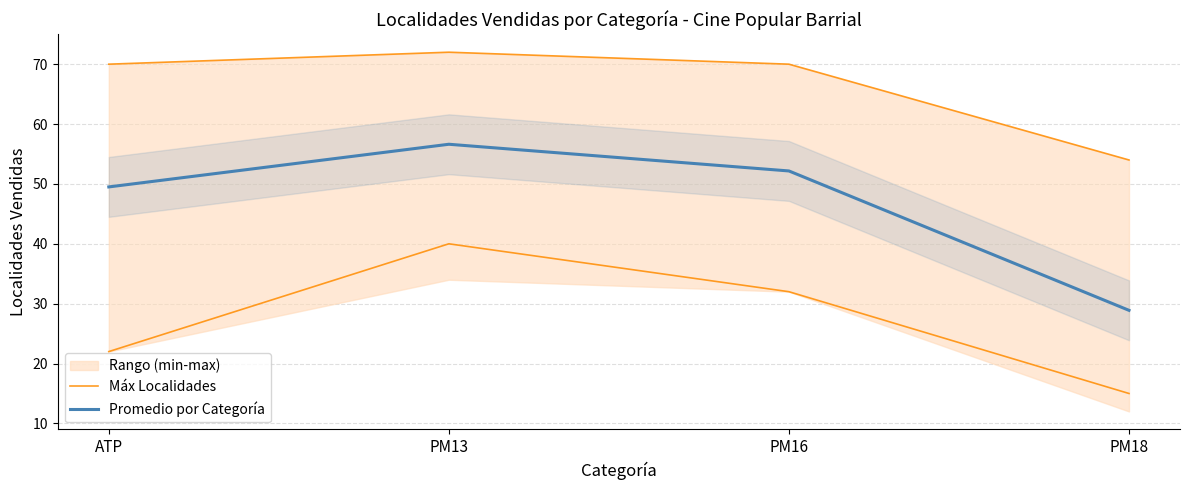

True or false: Promedio por Categoría has more than 1 interior local peaks.

False